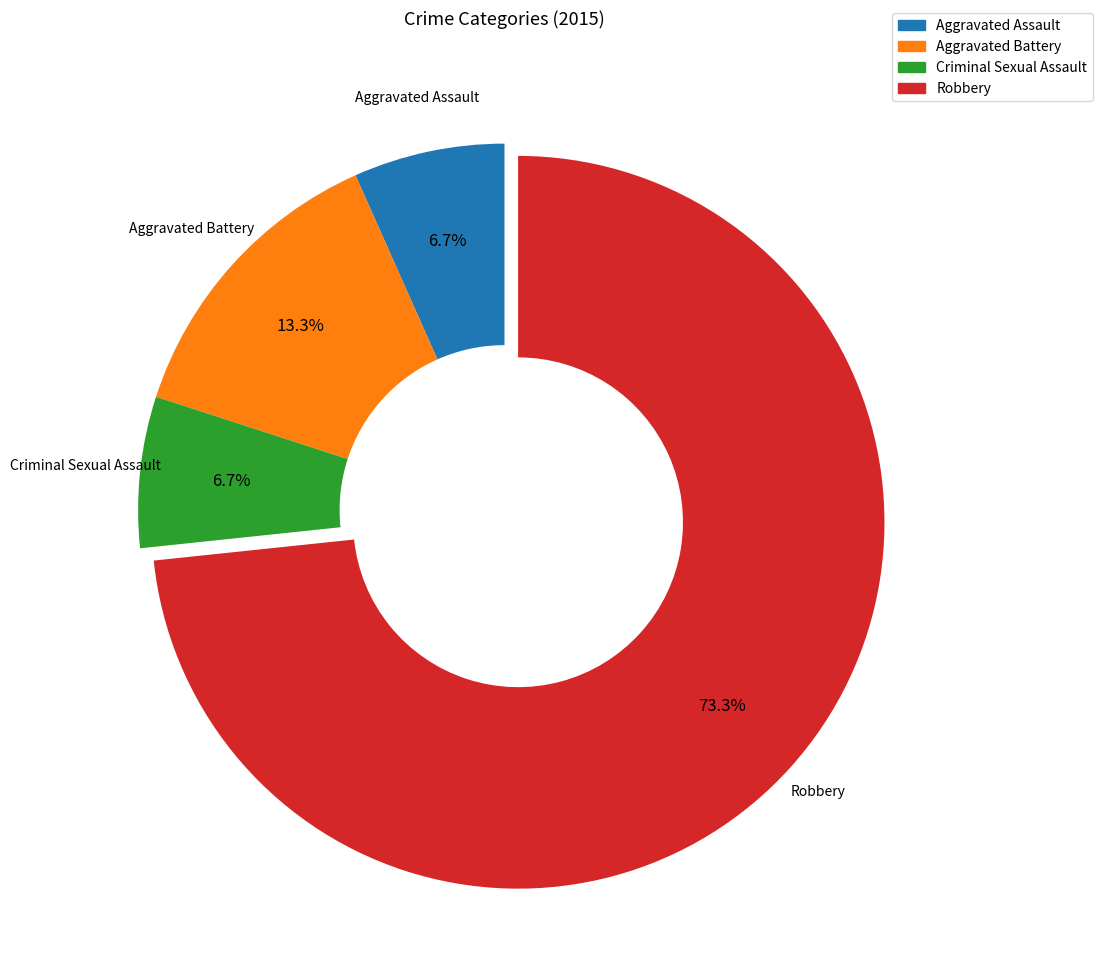

What portion of the pie excludes Aggravated Assault?

93.3%